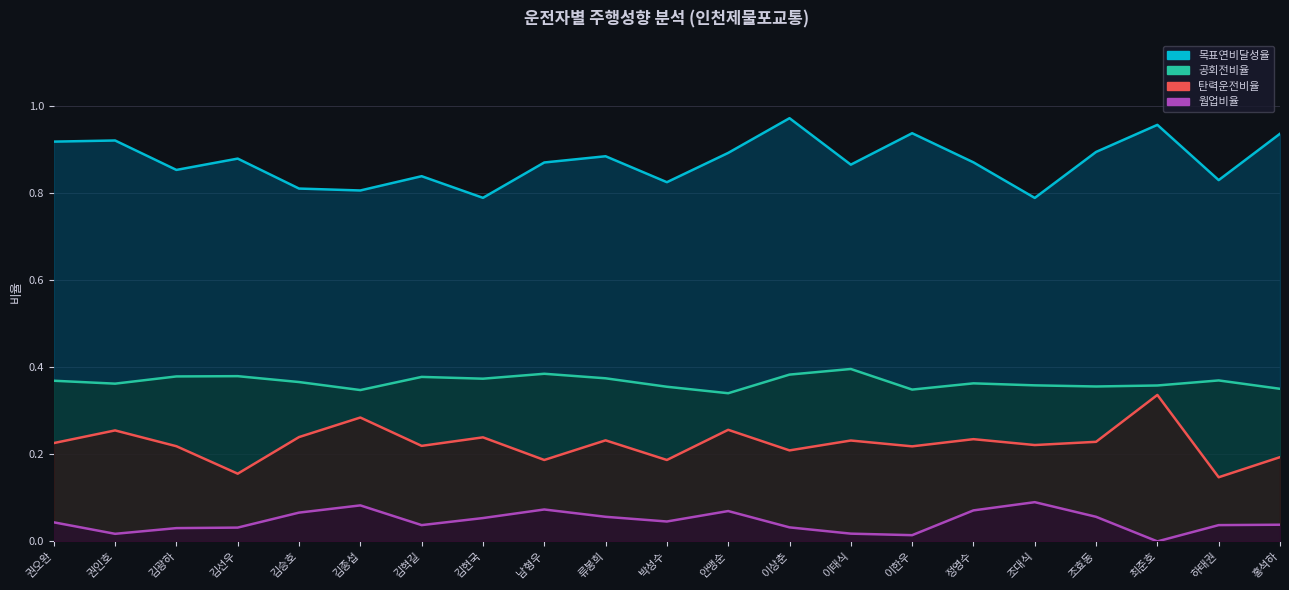

What is the sum of the 탄력운전비율 values at 권인호 and 하태권?

0.4